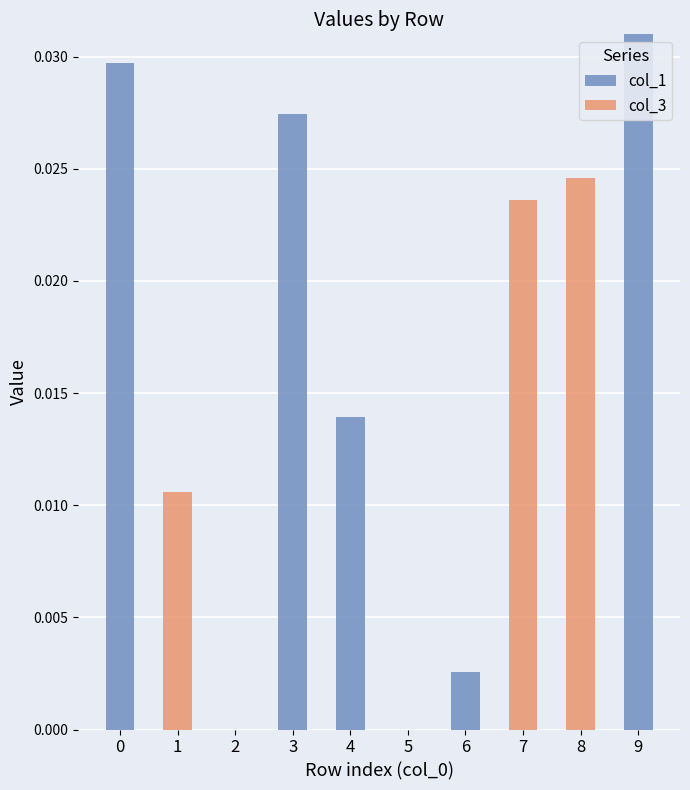

True or false: col_1 has a value of 0.0 at 7.

True